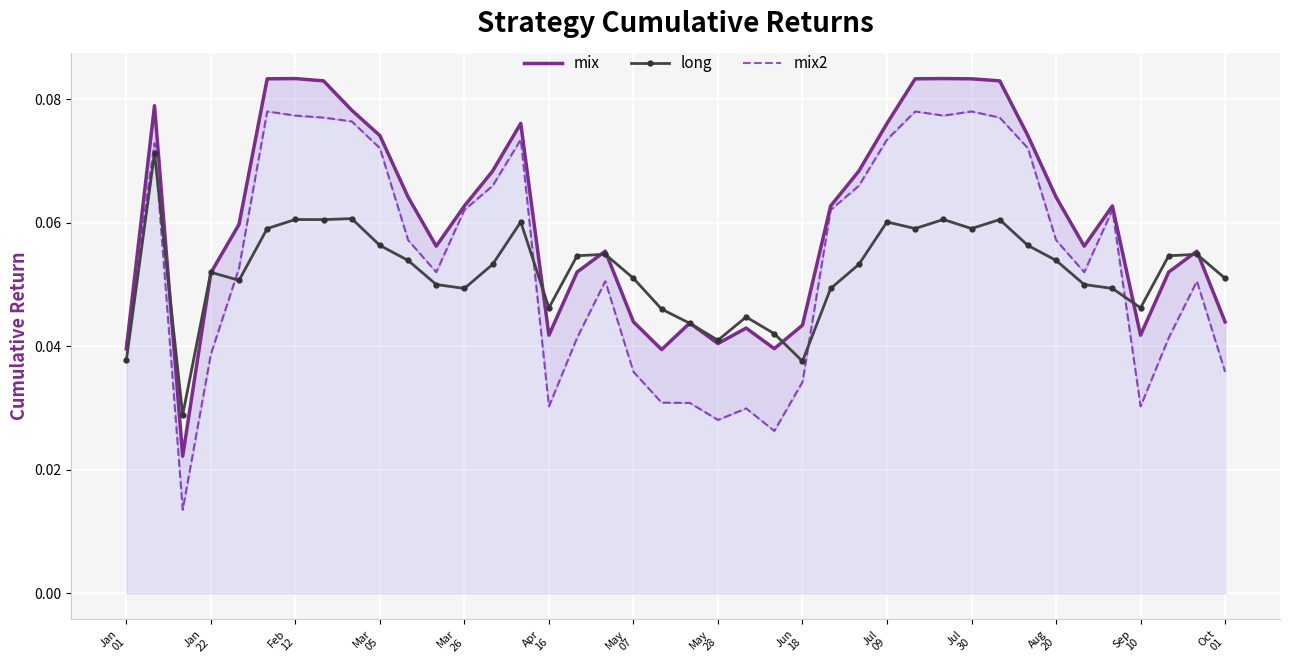

Which series ends up on top after the final intersection of mix and long?

long